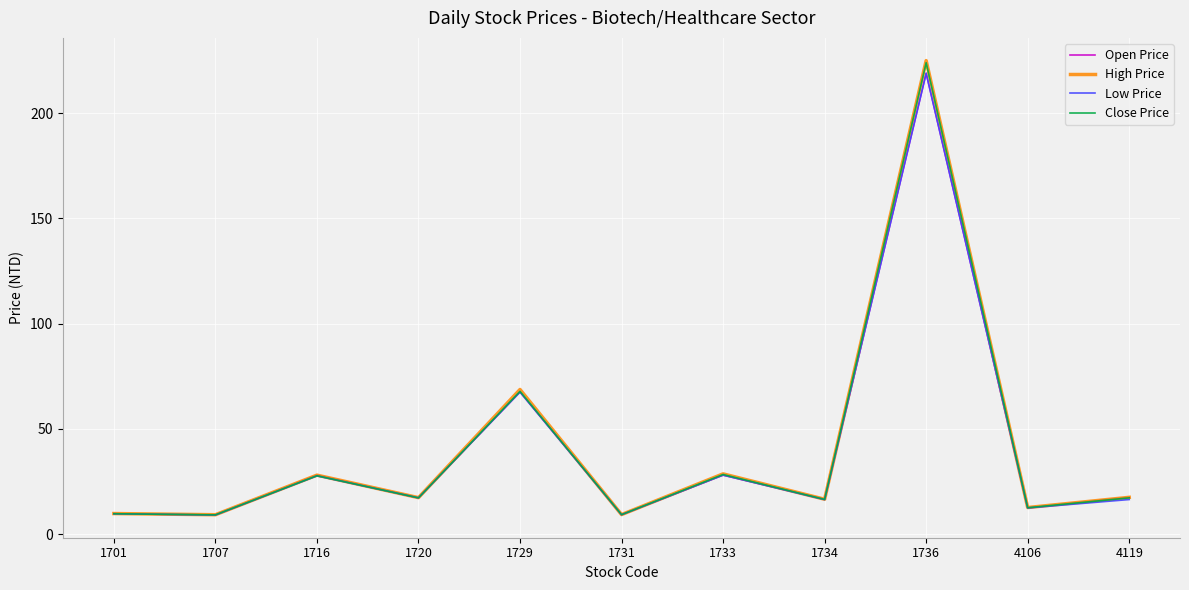

What is the maximum value for High Price?

225.0